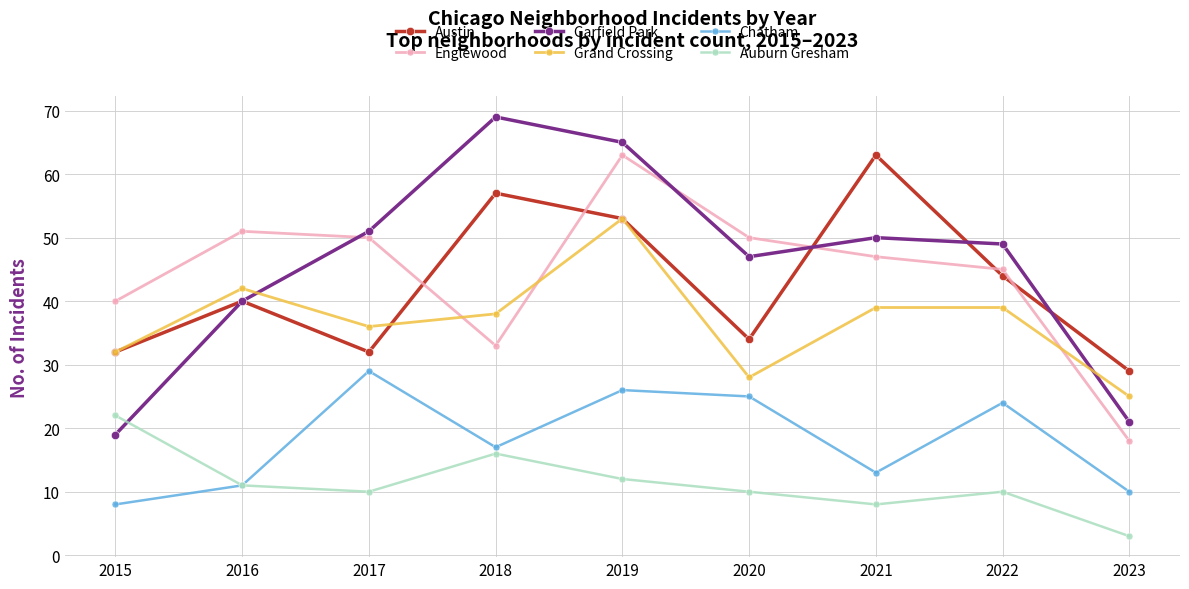

Does the chart display data point markers on the line(s)?

Yes